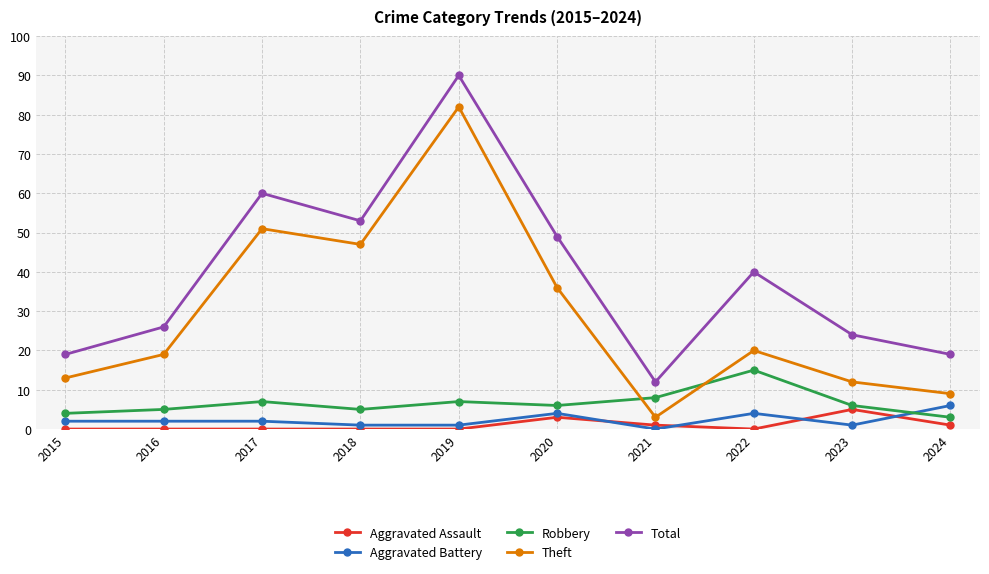

What is the difference between the maximum and minimum values in the Aggravated Assault series?

5